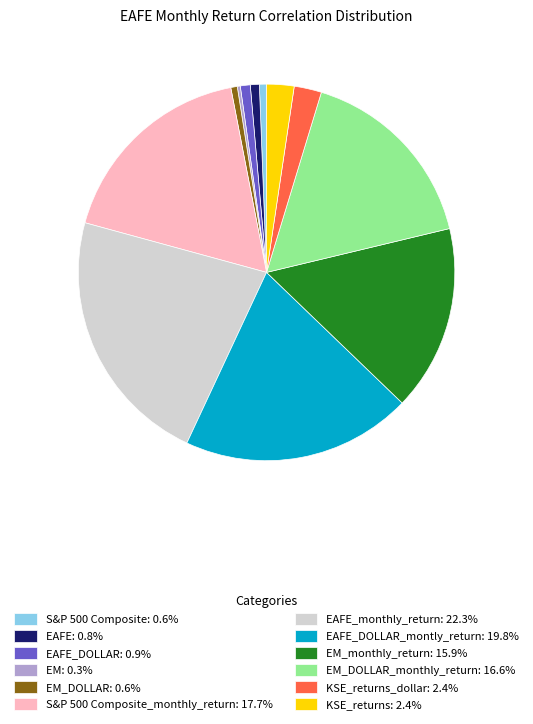

Does S&P 500 Composite: 0.6% represent more than half of the total?

No